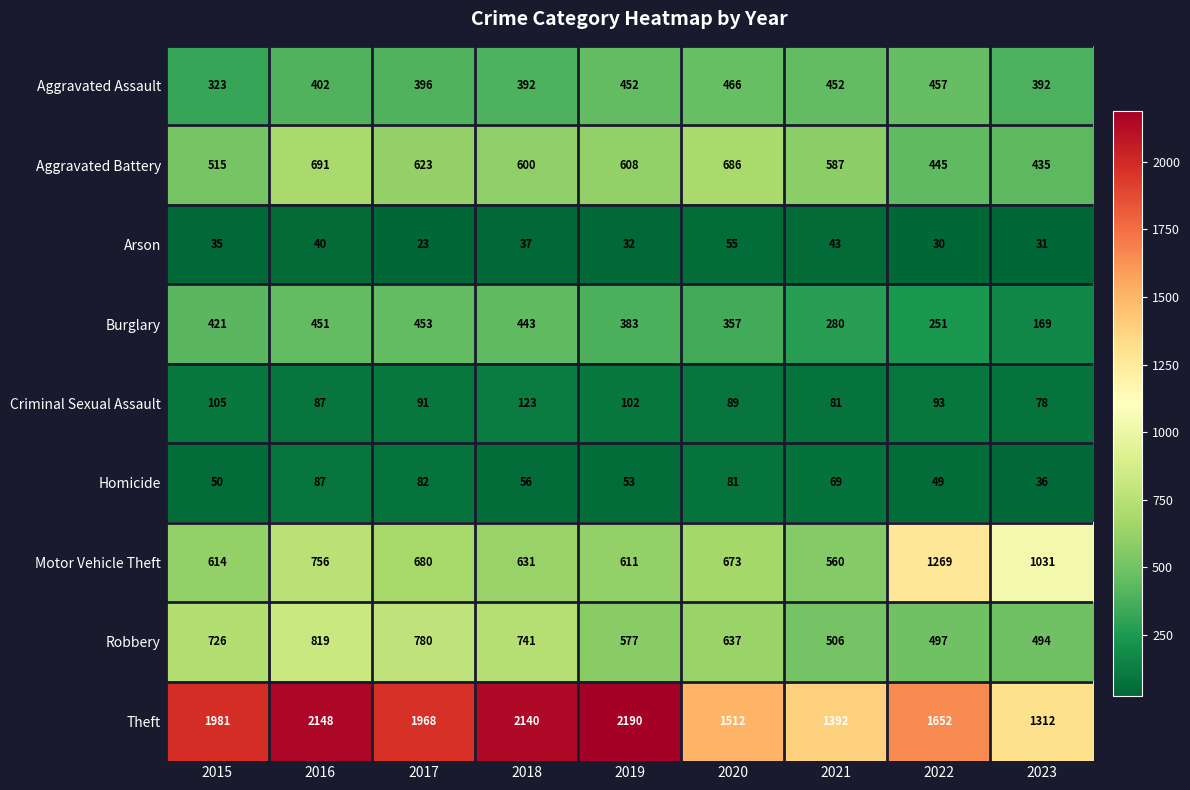

Where is Motor Vehicle Theft nearest to the value 914?

2023